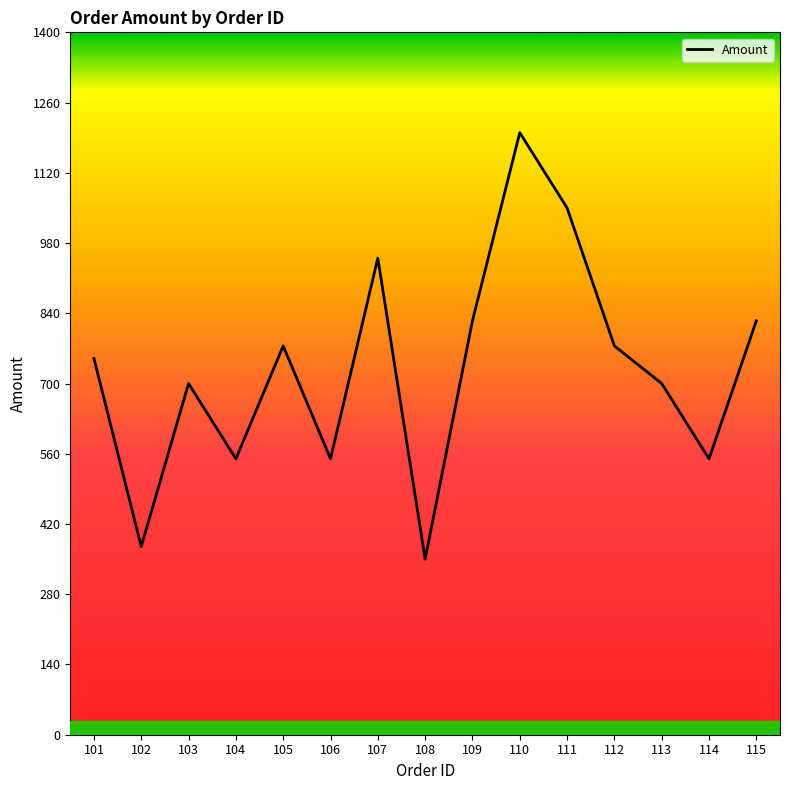

Reading left to right, list all the values displayed in this chart.

101=750	102=375	103=700	104=550	105=775	106=550	107=950	108=350	109=825	110=1200	111=1050	112=775	113=700	114=550	115=825